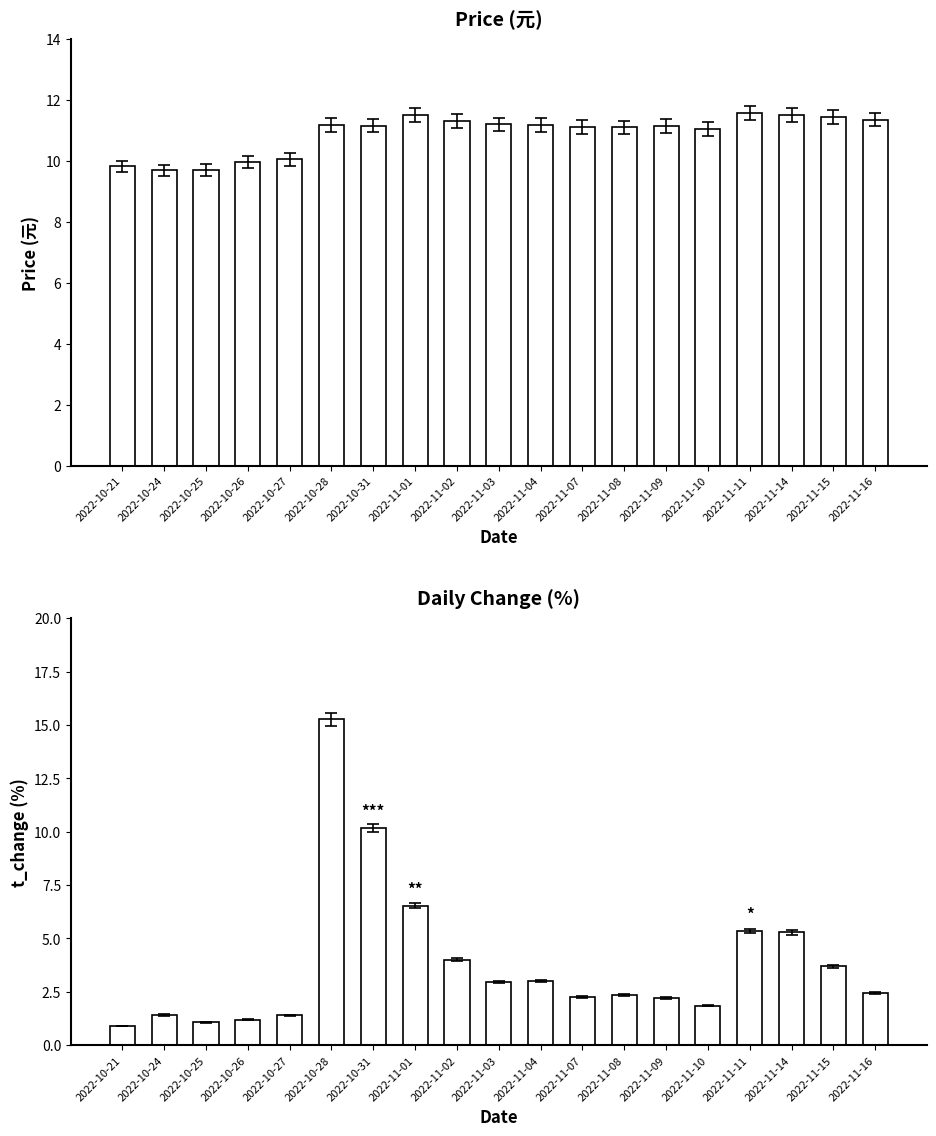

What is the spread (max minus min) of values at 2022-11-14?

6.2